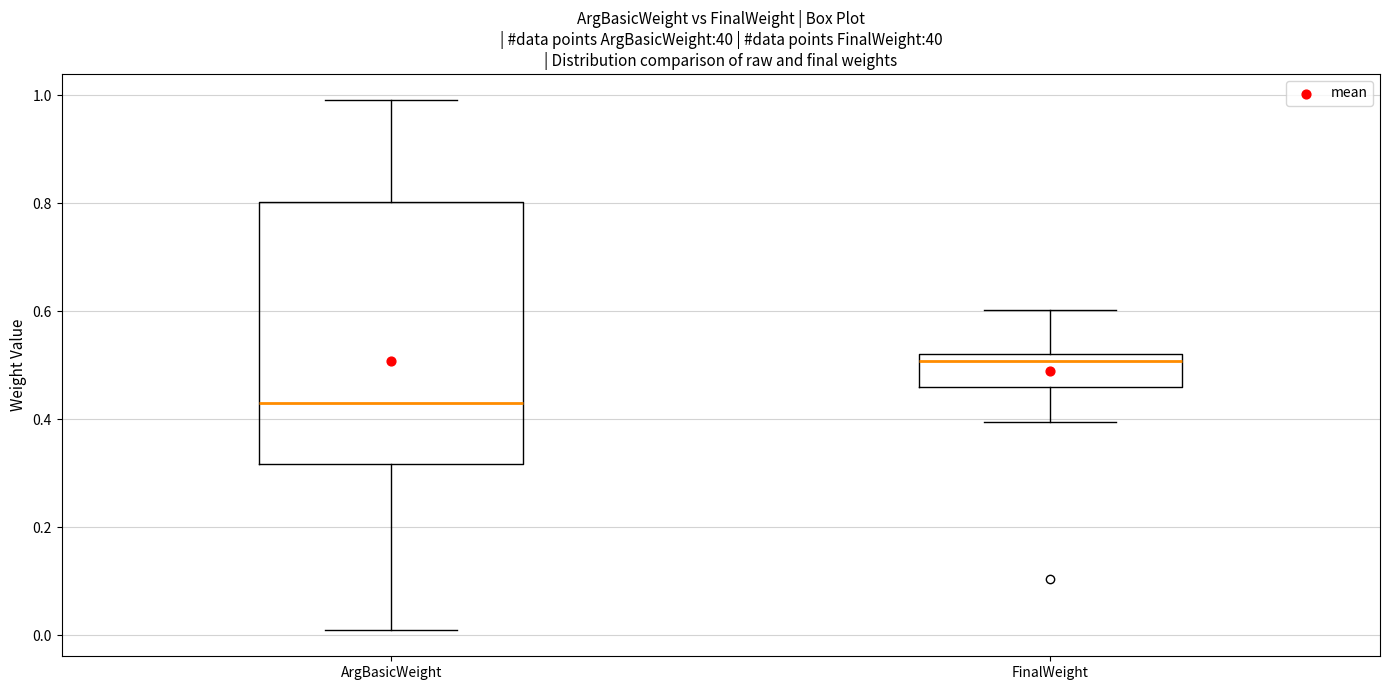

Comparing the boxes themselves (not the whiskers), which one is the tallest?

ArgBasicWeight